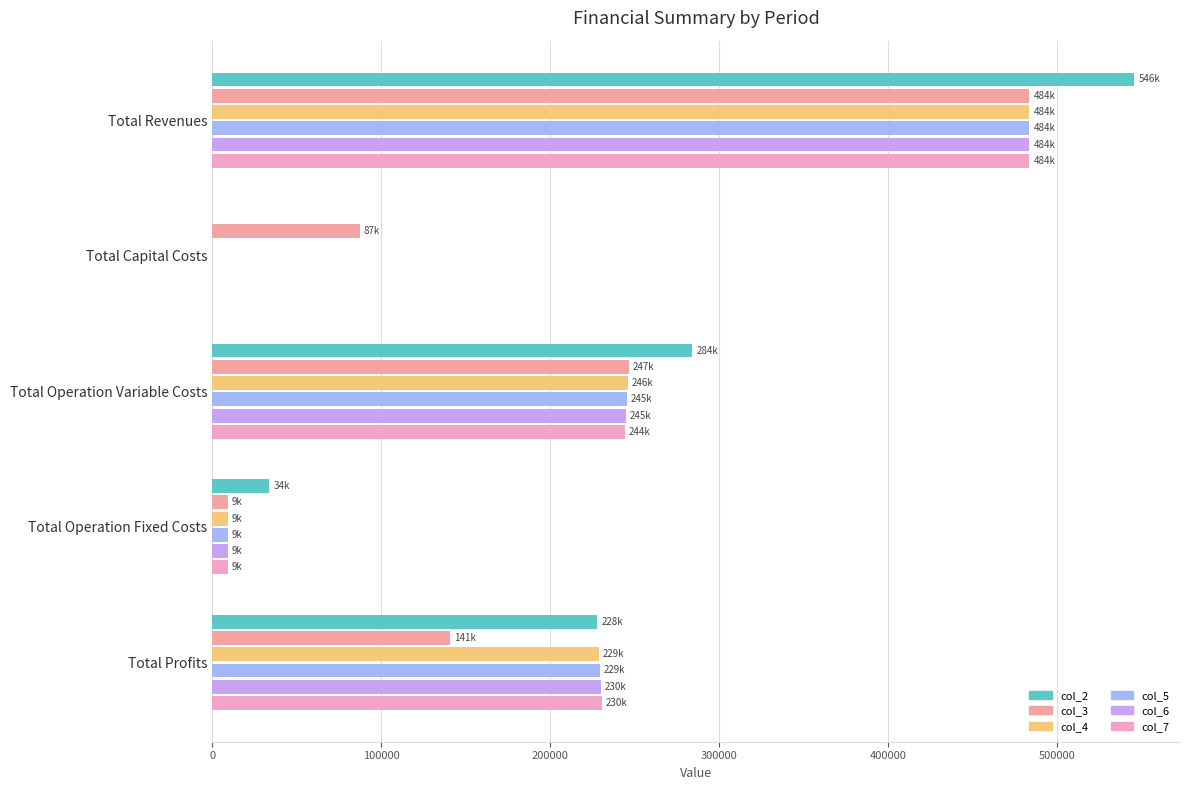

How many positive values does the col_6 series have?

4